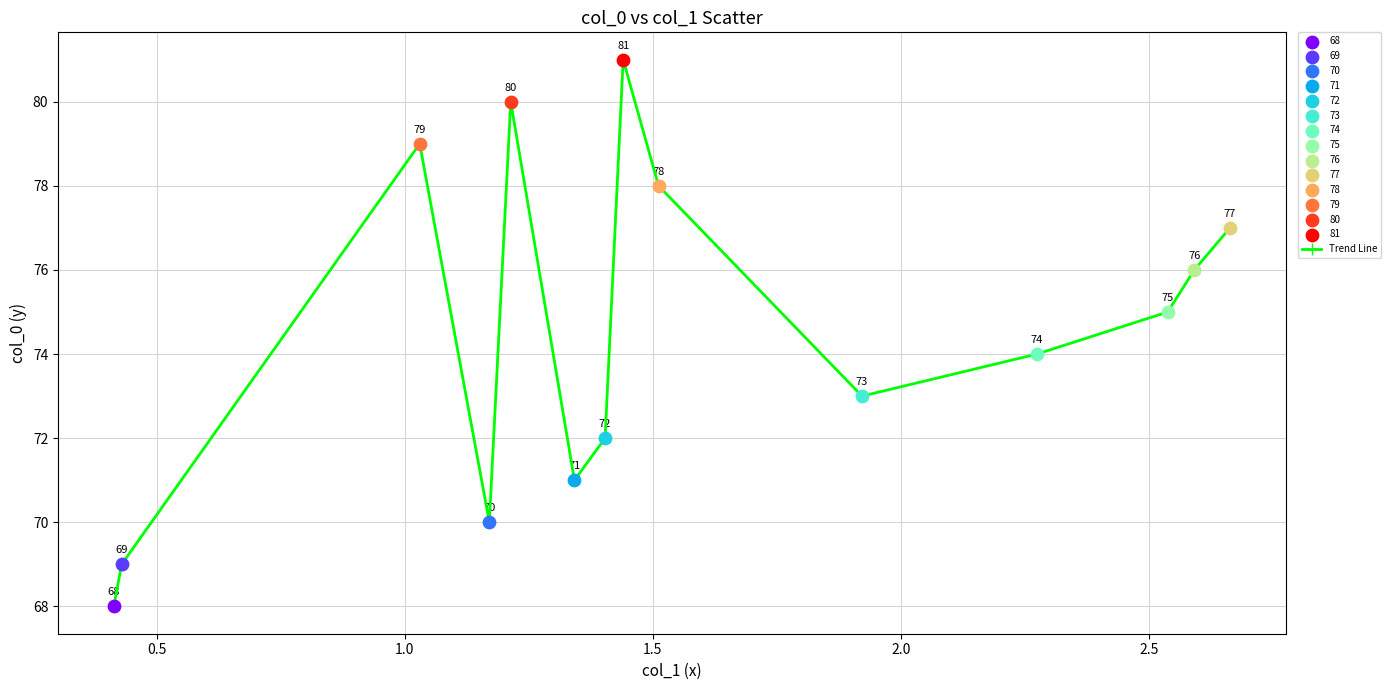

How many points are higher than both their immediate neighbors (excluding endpoints)?

3